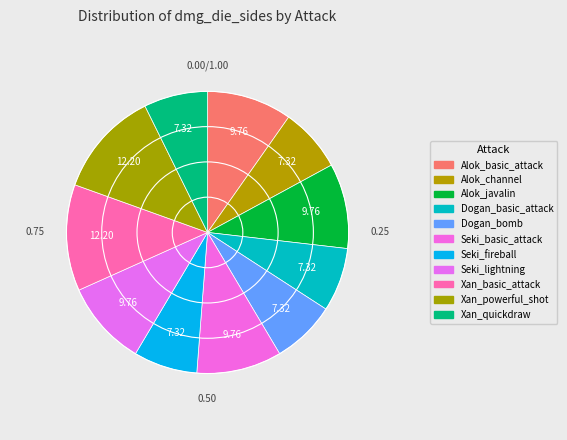

Which category has the smallest portion of the pie?

Alok_channel